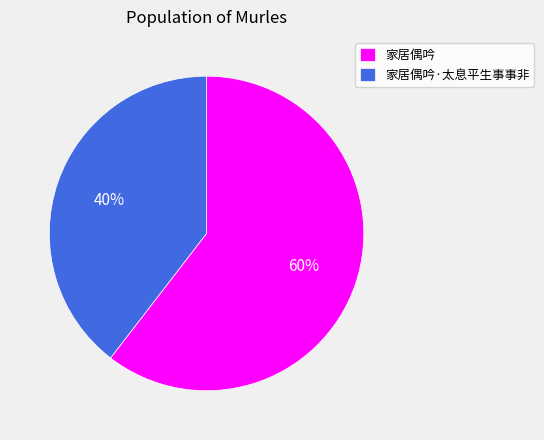

Is there any slice that represents more than half of the pie?

Yes